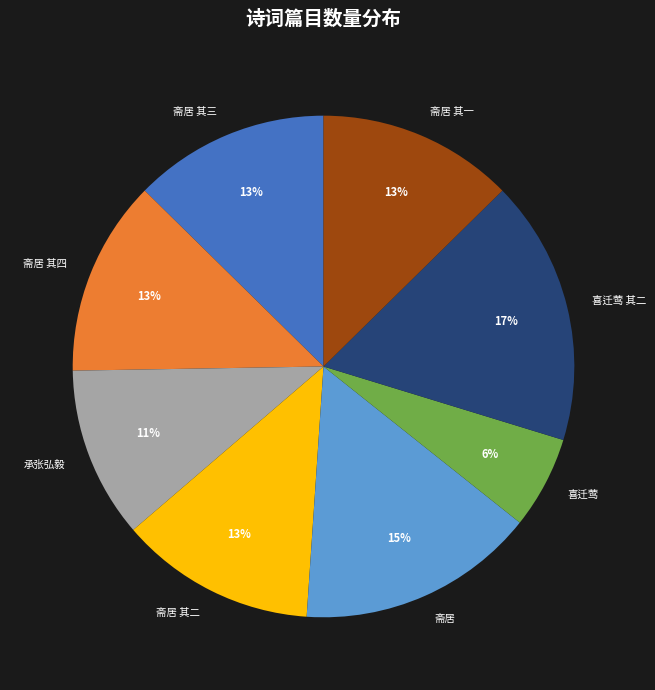

Count the number of slices in the pie.

8